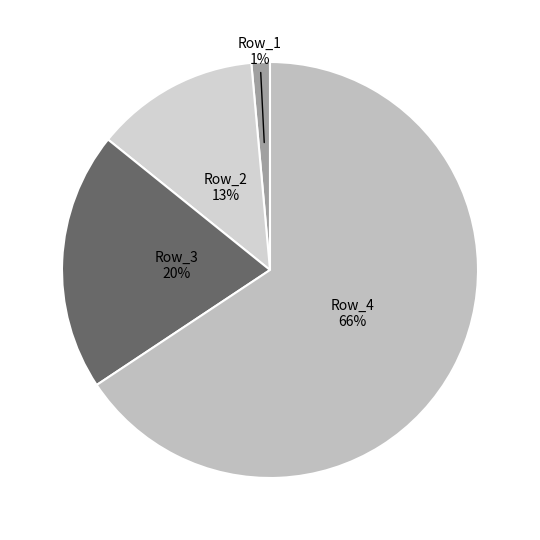

Which has a higher value, Row_1 or Row_4?

Row_4